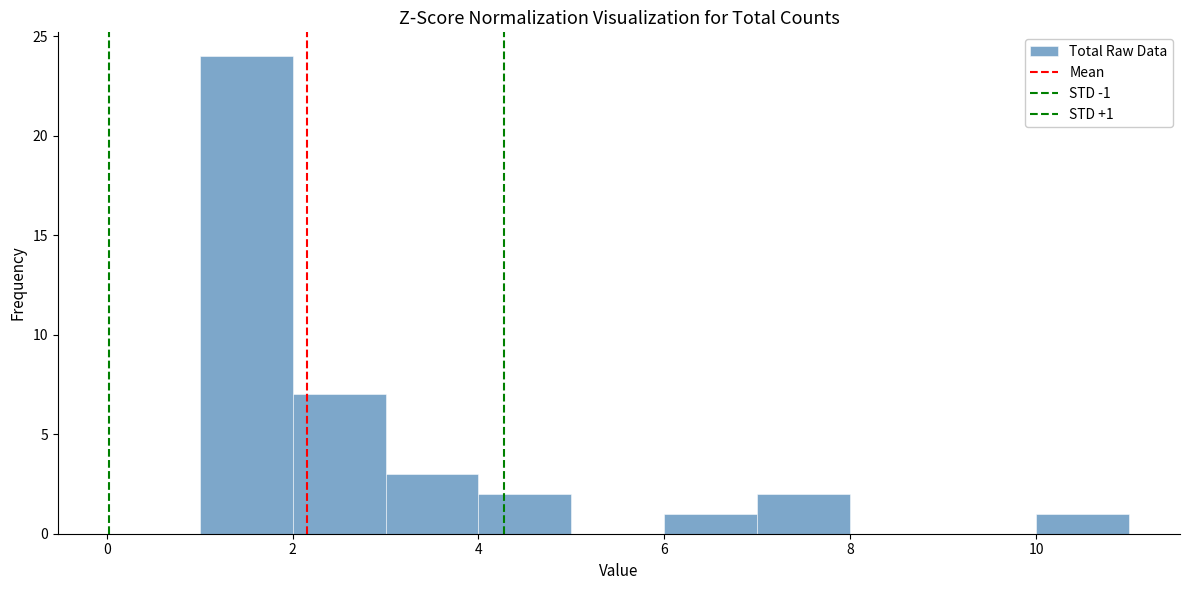

Which range on the x-axis has the tallest bar?

1 to 2